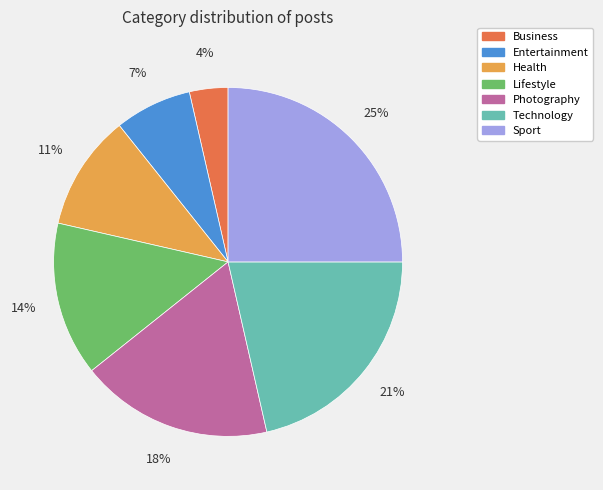

Does Technology represent more than half of the total?

No